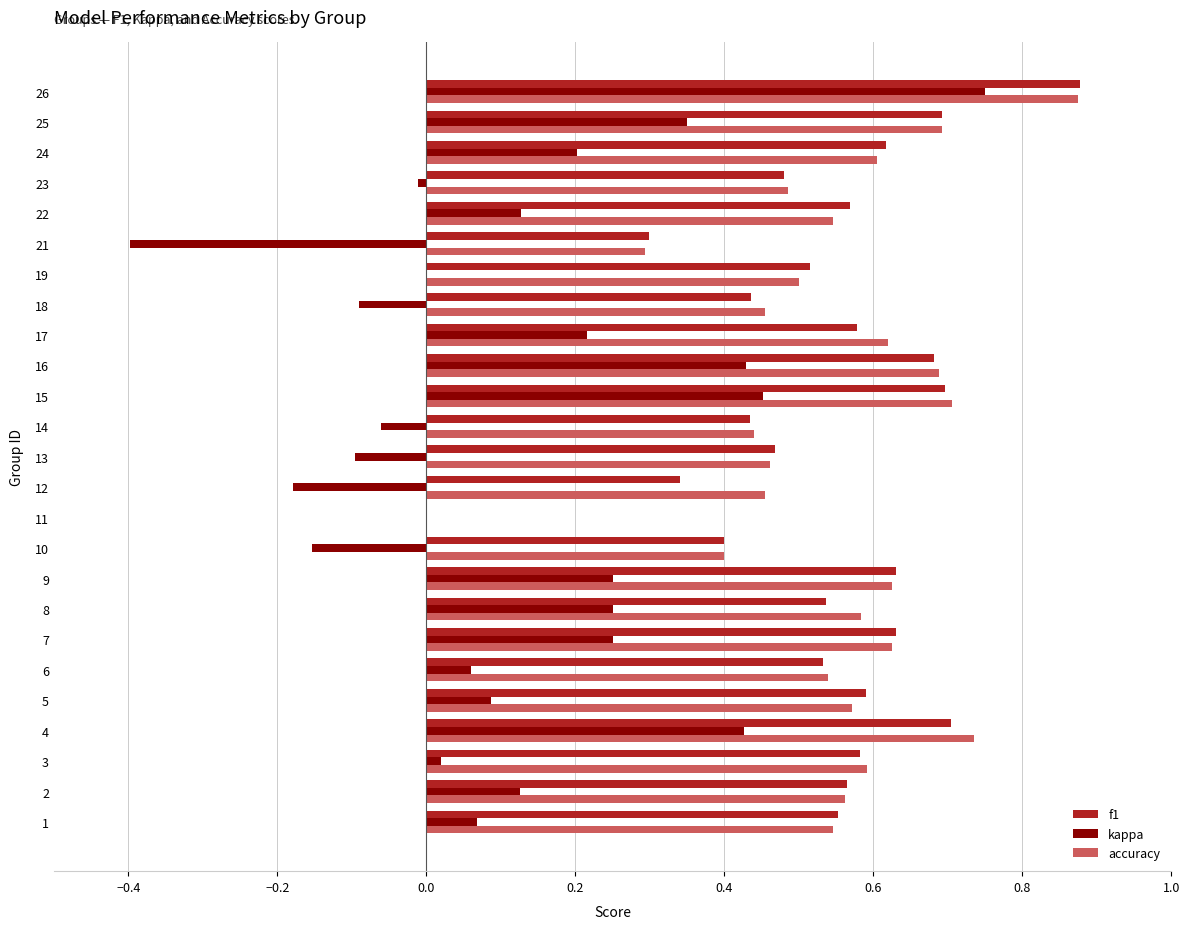

How many distinct data groups are displayed?

3